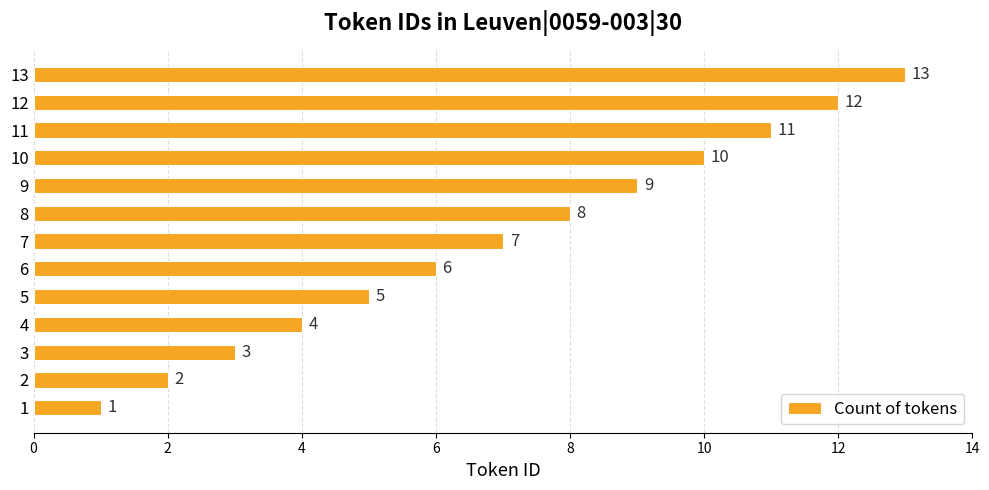

List the labels in order of value, largest first.

13, 12, 11, 10, 9, 8, 7, 6, 5, 4, 3, 2, 1